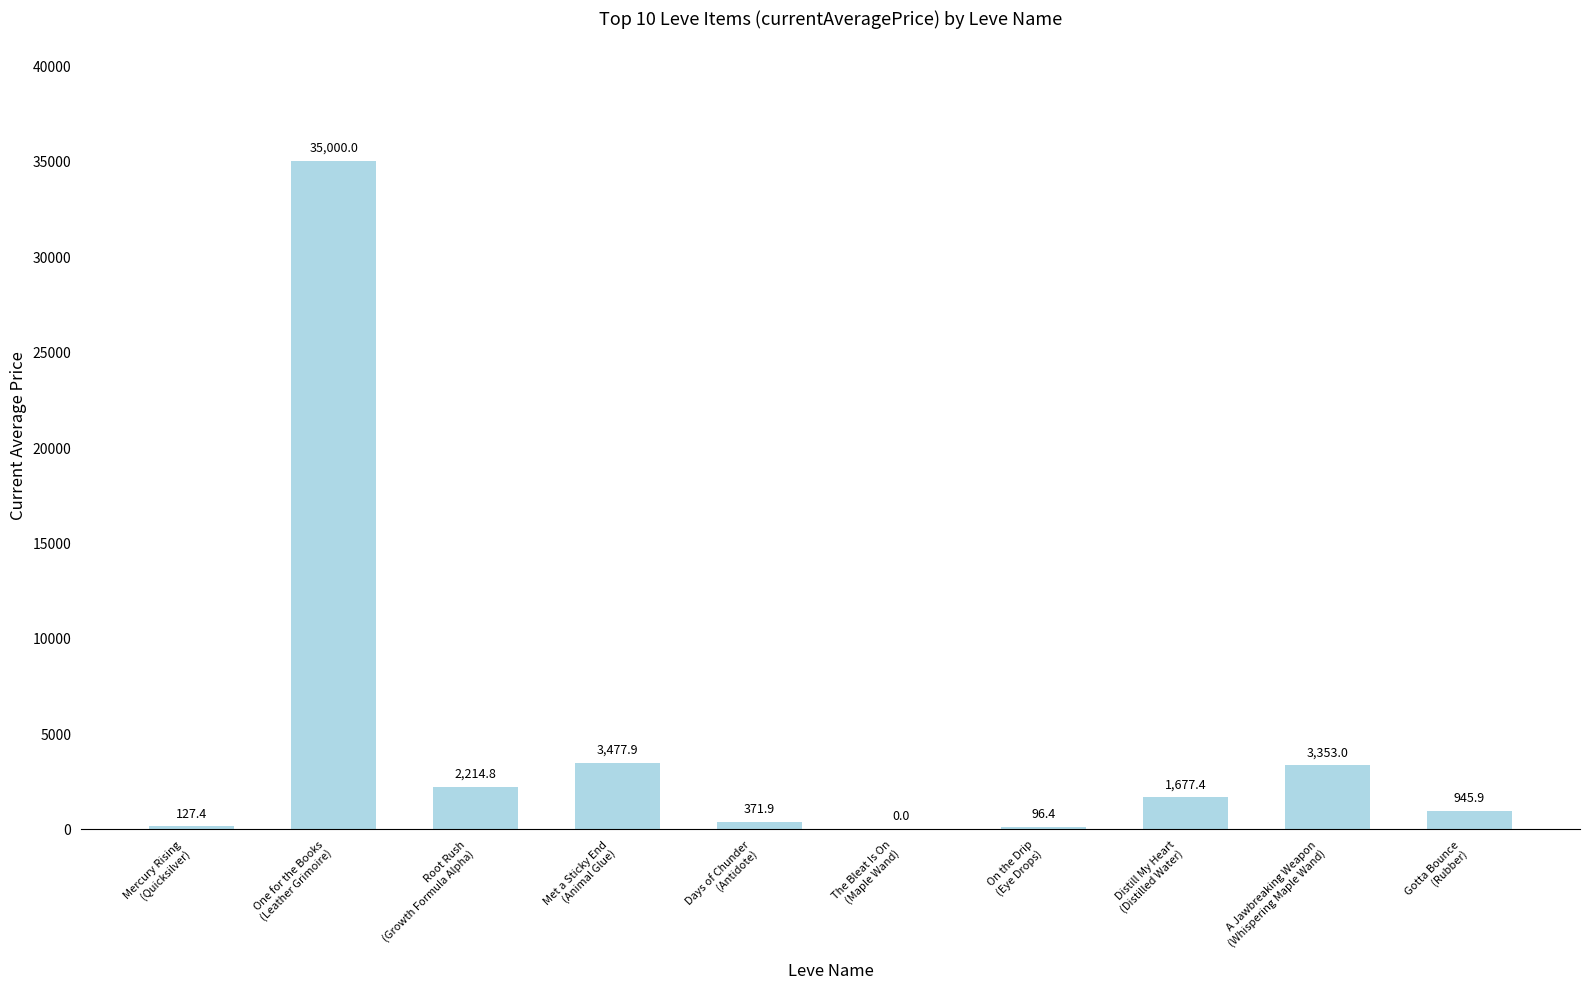

What is the greatest value displayed?

35000.0